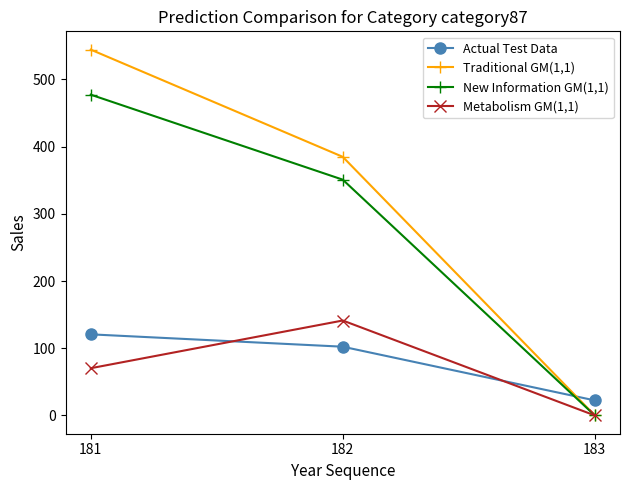

Does the chart display data point markers on the line(s)?

Yes